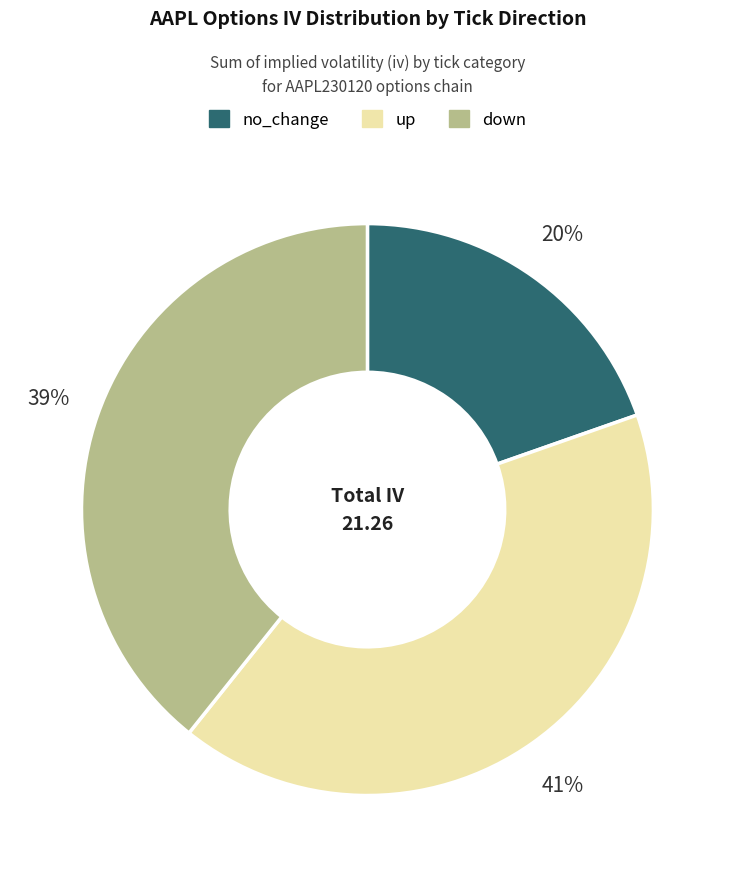

Between up and down, which is larger?

up